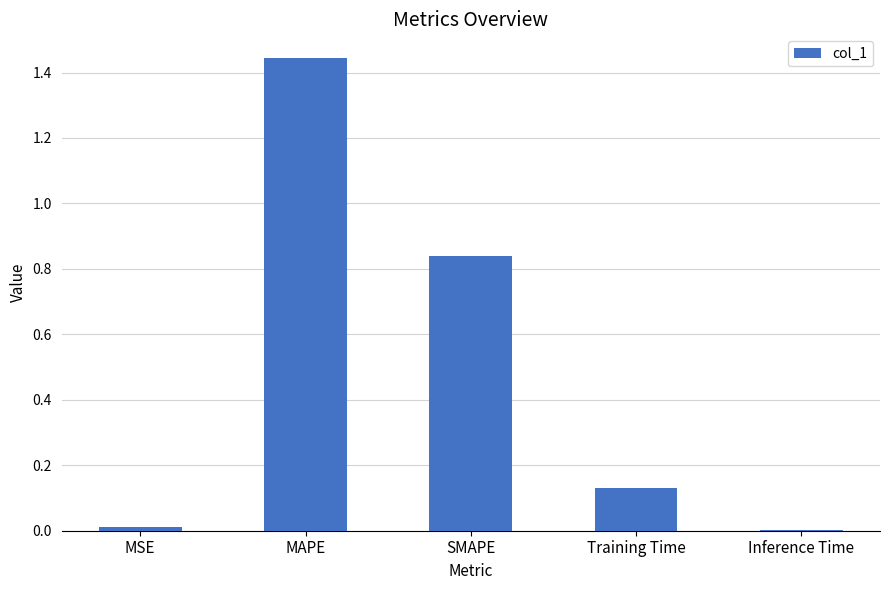

True or false: the data shows 0.2 at Training Time.

False